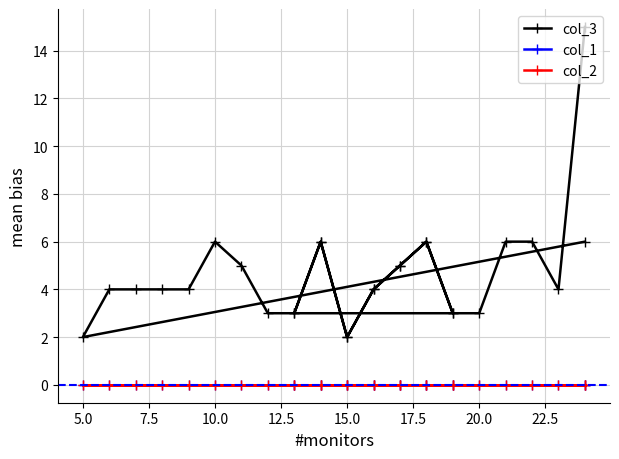

True or false: col_3 and col_2 cross at least once.

False